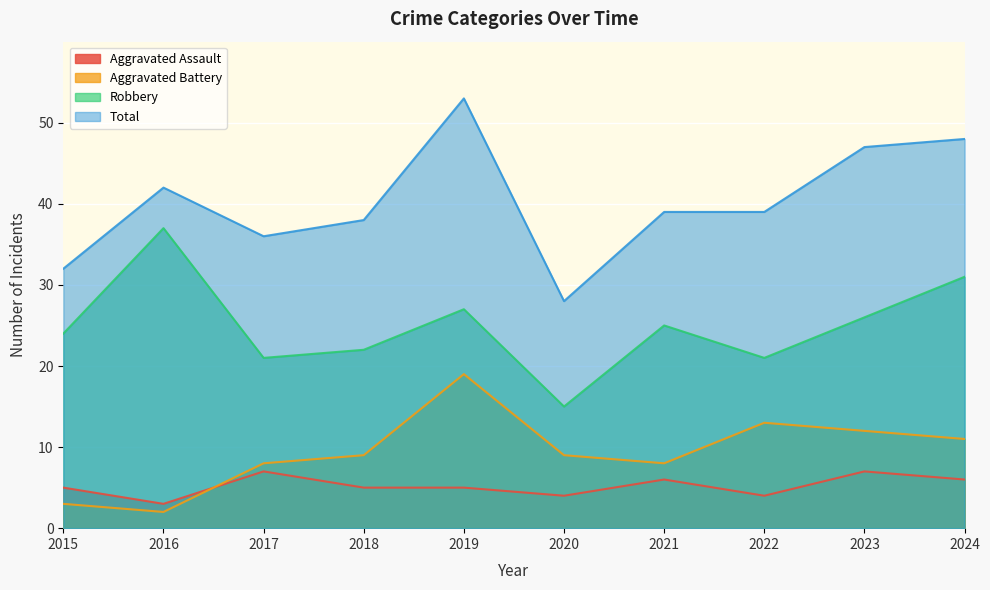

Reading left to right, extract all data points from this chart.

Aggravated Assault: 2015=5	2016=3	2017=7	2018=5	2019=5	2020=4	2021=6	2022=4	2023=7	2024=6
Aggravated Battery: 2015=3	2016=2	2017=8	2018=9	2019=19	2020=9	2021=8	2022=13	2023=12	2024=11
Robbery: 2015=24	2016=37	2017=21	2018=22	2019=27	2020=15	2021=25	2022=21	2023=26	2024=31
Total: 2015=32	2016=42	2017=36	2018=38	2019=53	2020=28	2021=39	2022=39	2023=47	2024=48